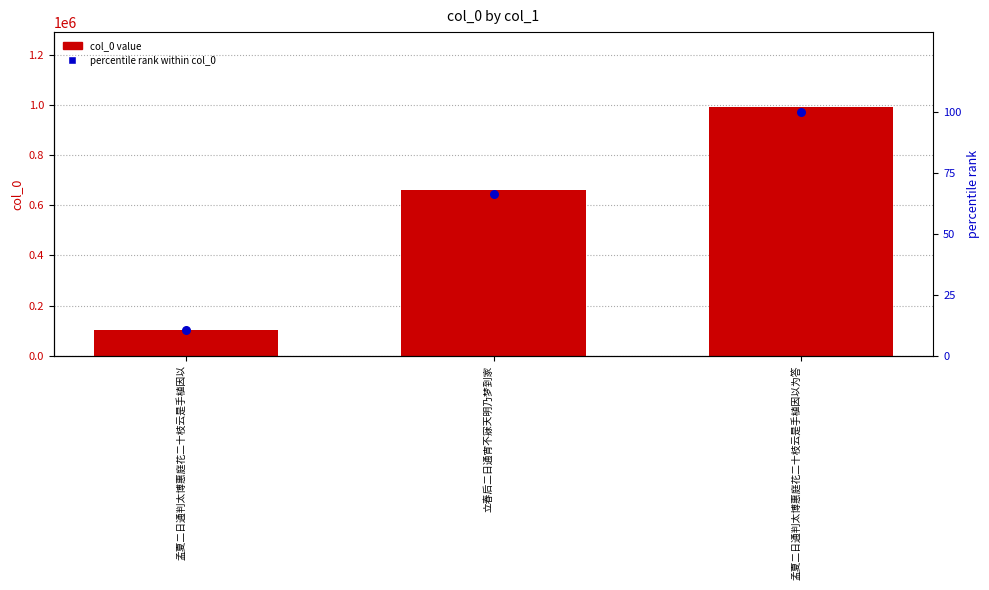

At how many categories does at least one series exceed 758059?

1